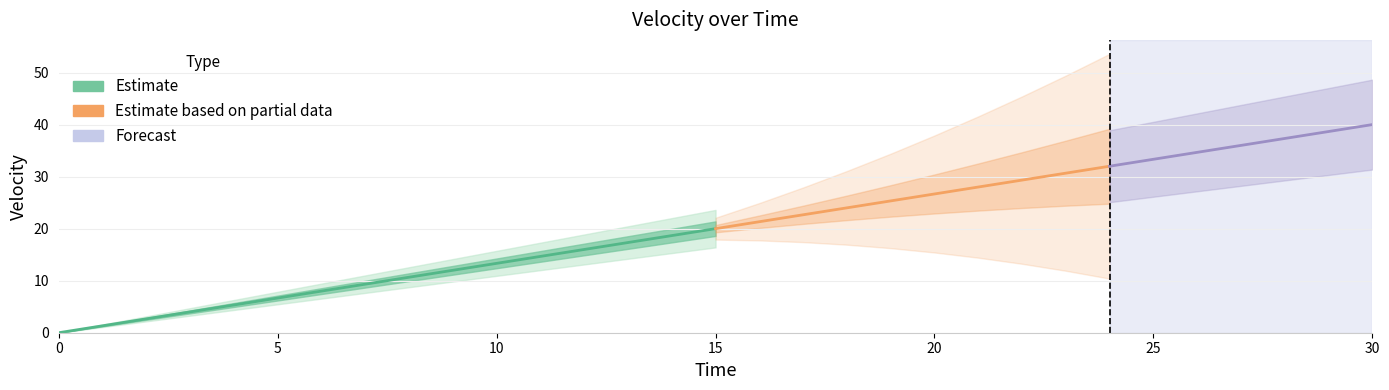

The chart shows a value of 12.0 at 9. True or false?

True